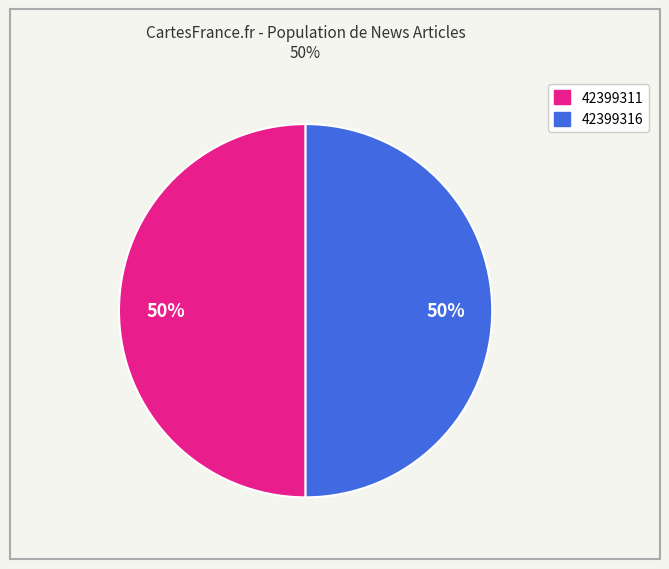

What is the ratio of the value at 42399316 to the value at 42399311?

1.0